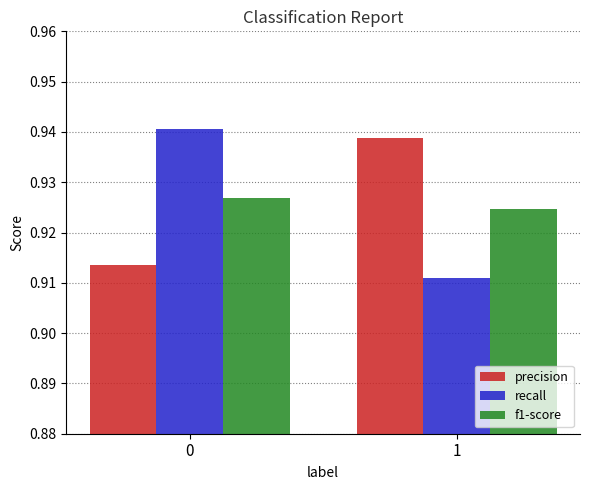

Count the number of data series in this chart.

3